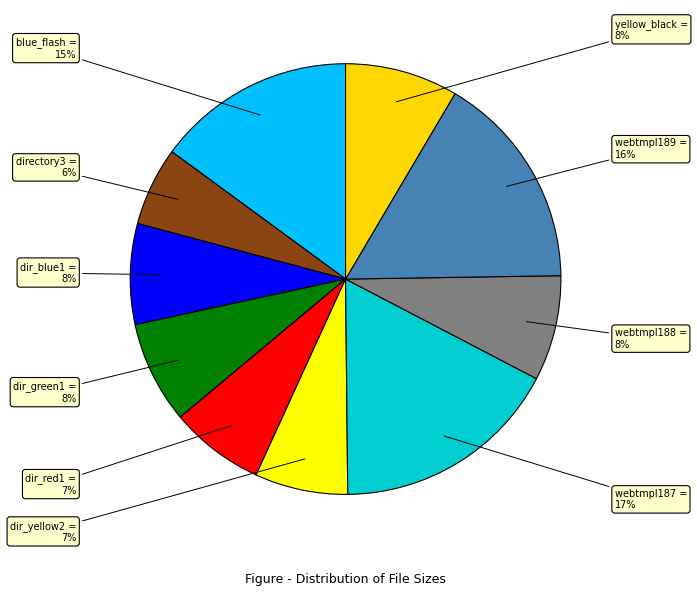

Between dir_red1 and webtmpl189, which is larger?

webtmpl189